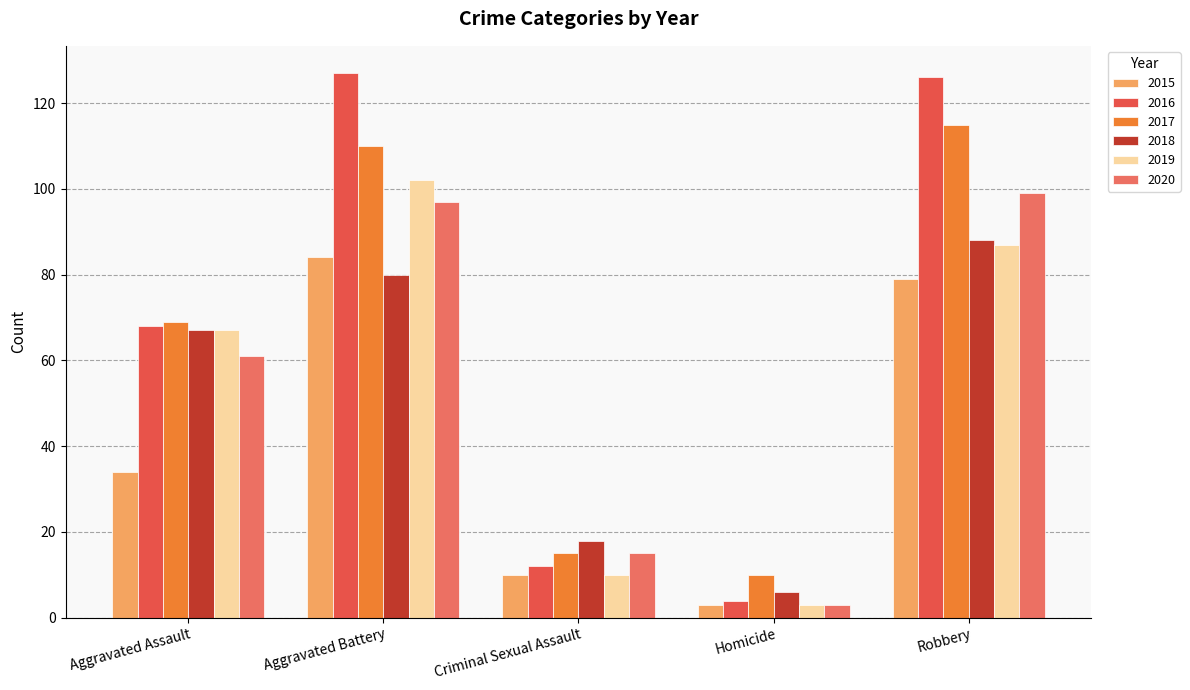

How many series are shown in this chart?

6